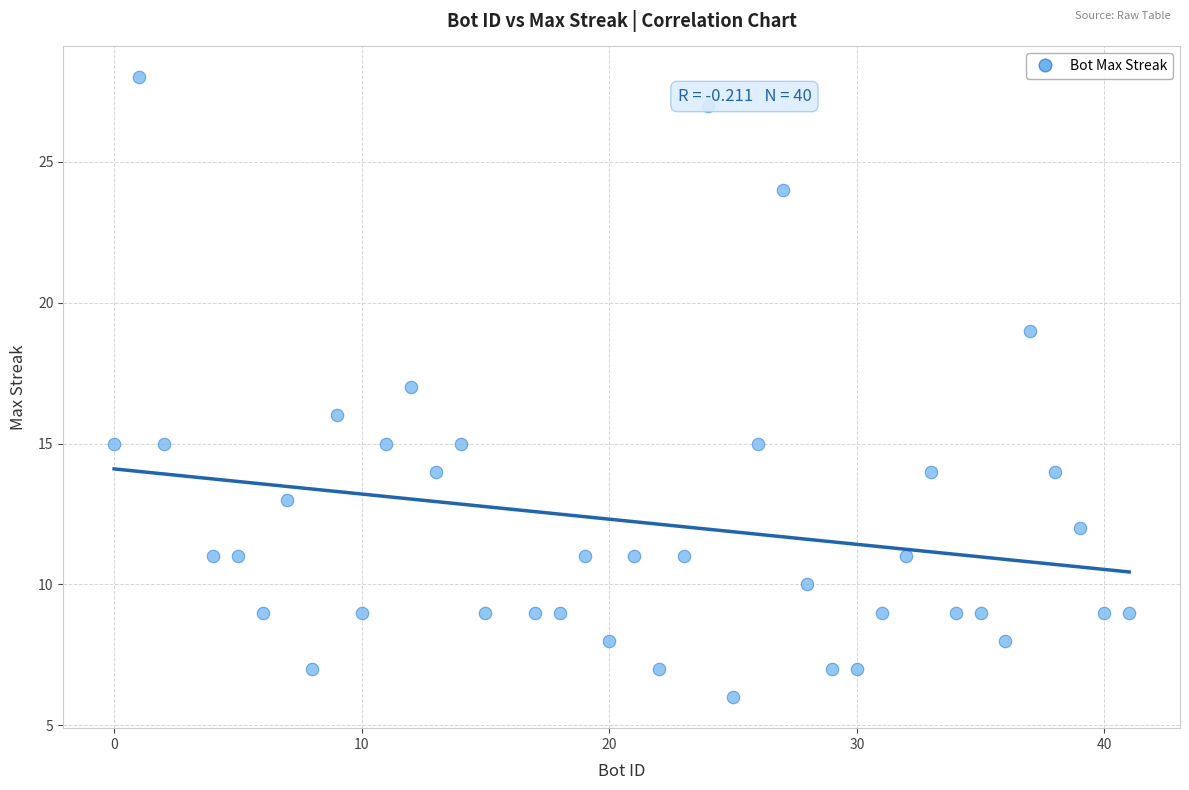

What is the range of X values (max minus min)?

41